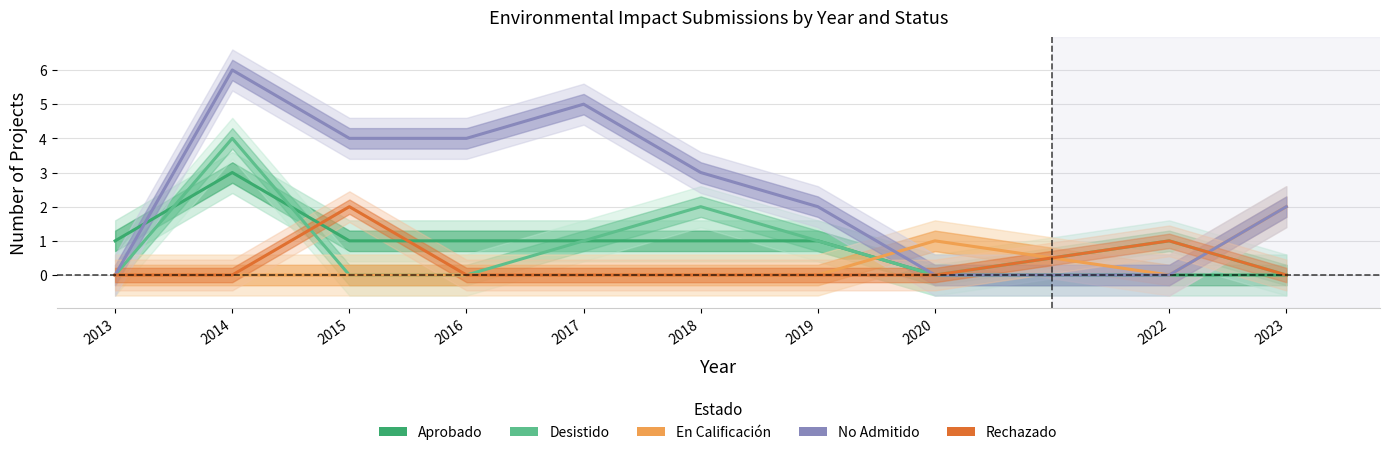

Which series has the largest total across all categories?

No Admitido